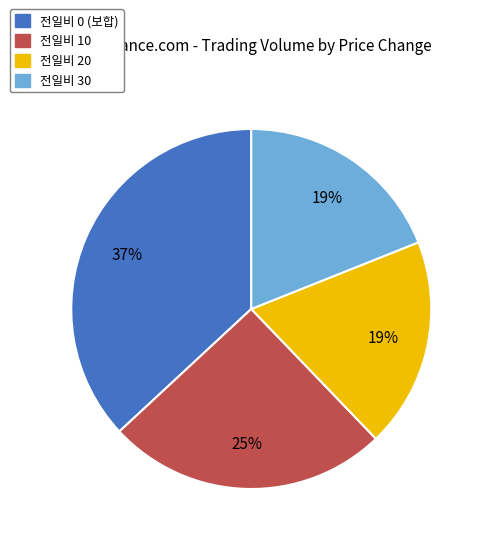

Is there any slice that represents more than half of the pie?

No